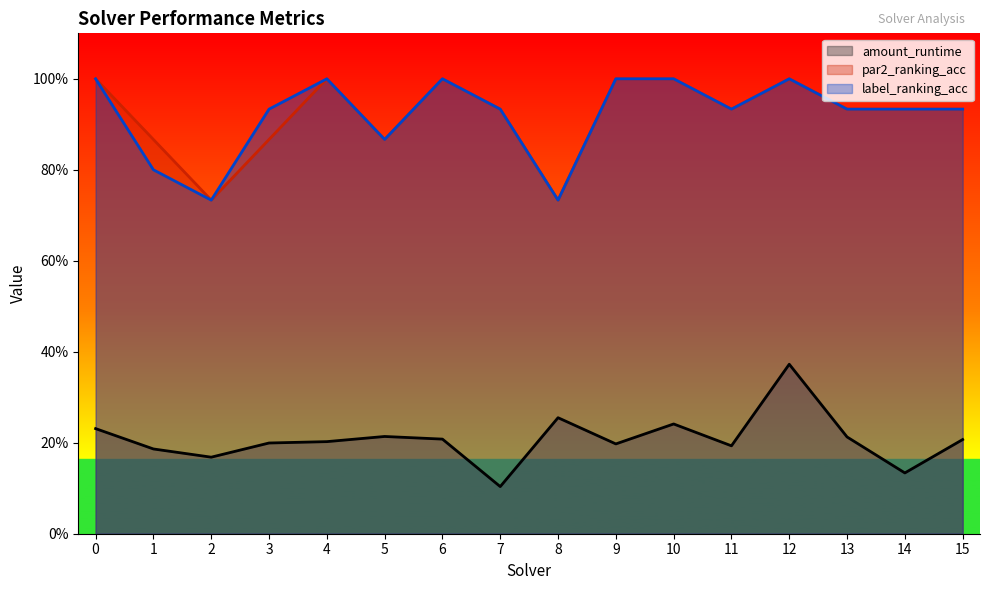

At which category is the sum across all series the highest?

12